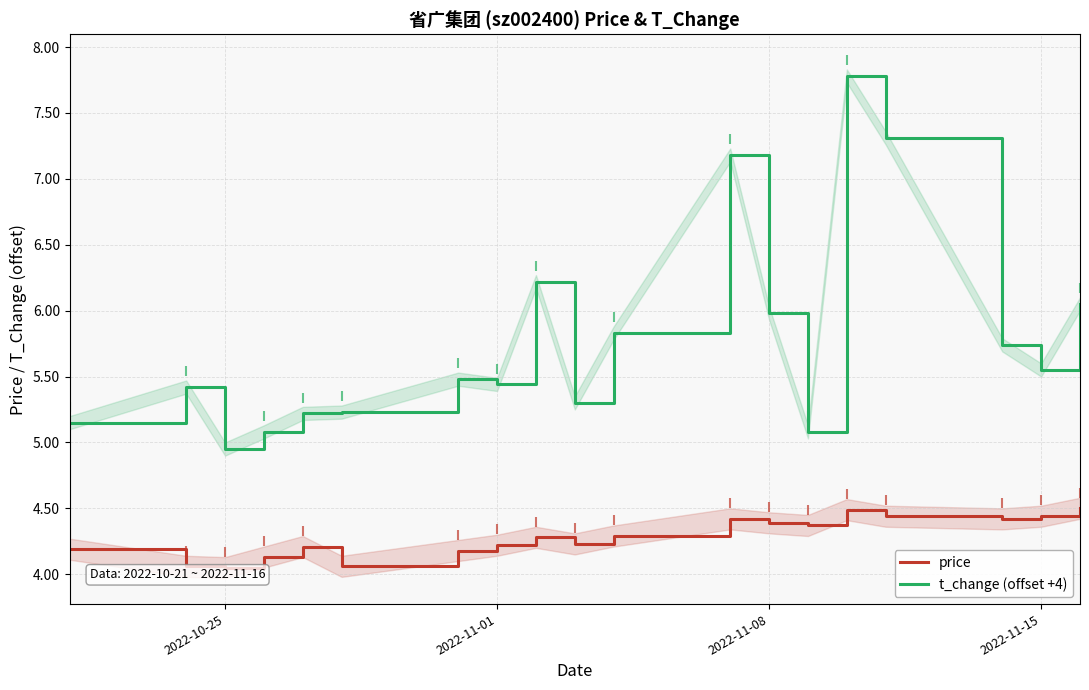

What is the difference between the second highest and minimum values in the t_change (offset +4) series?

2.4